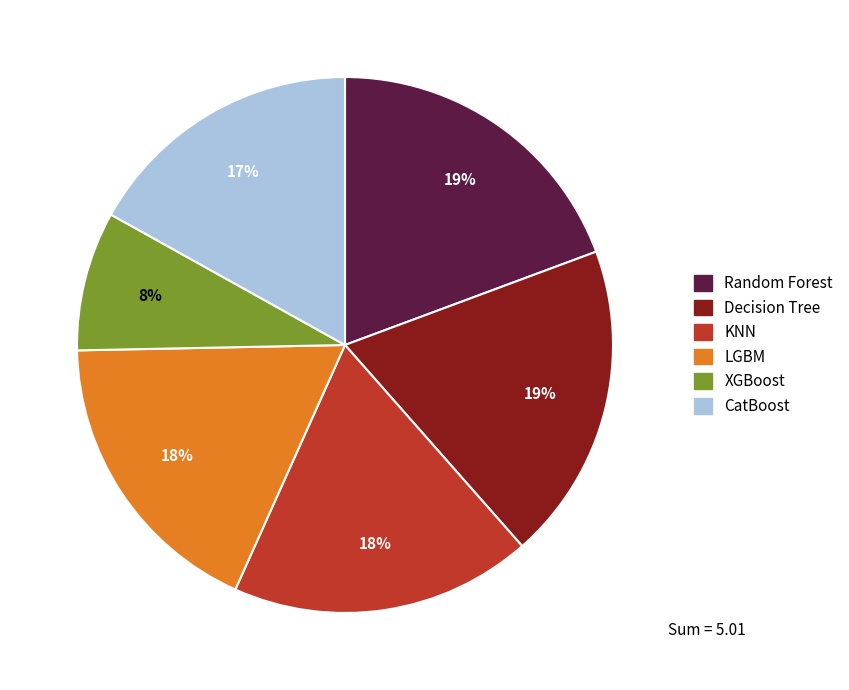

Combined, do CatBoost and KNN account for over 50%?

No